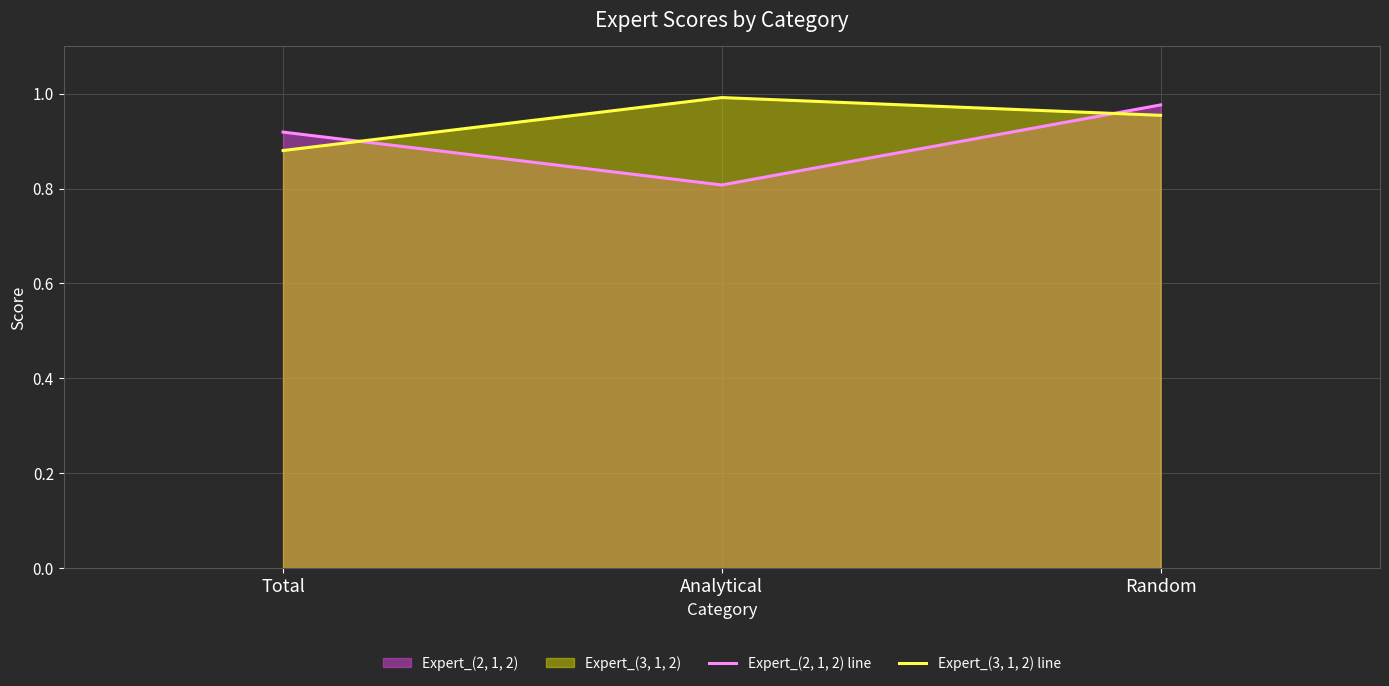

What is the smallest value displayed?

0.8